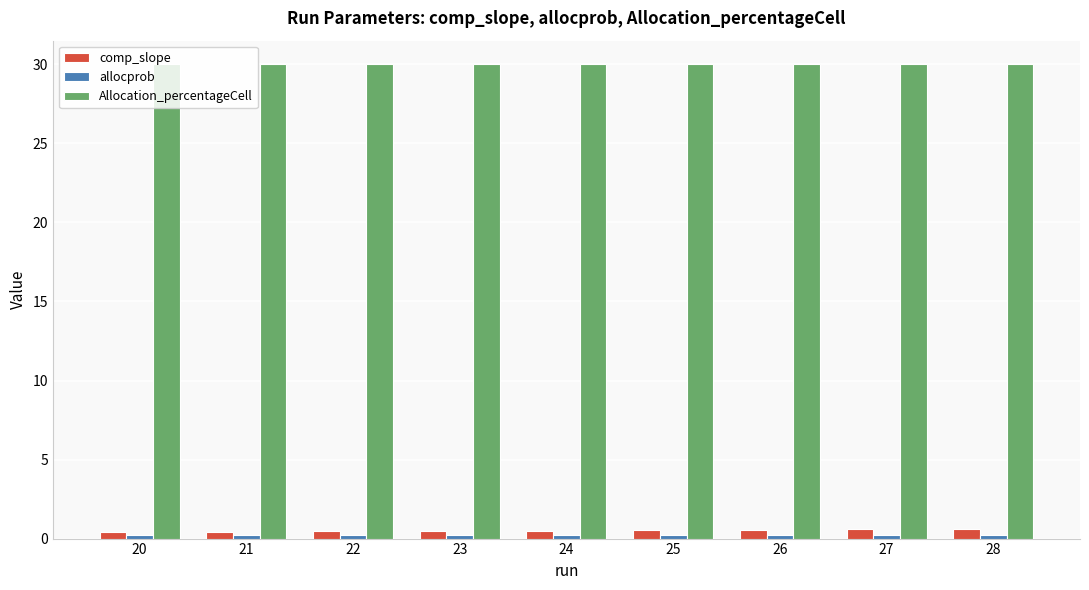

Is it true that comp_slope equals 0.5 at 25?

True